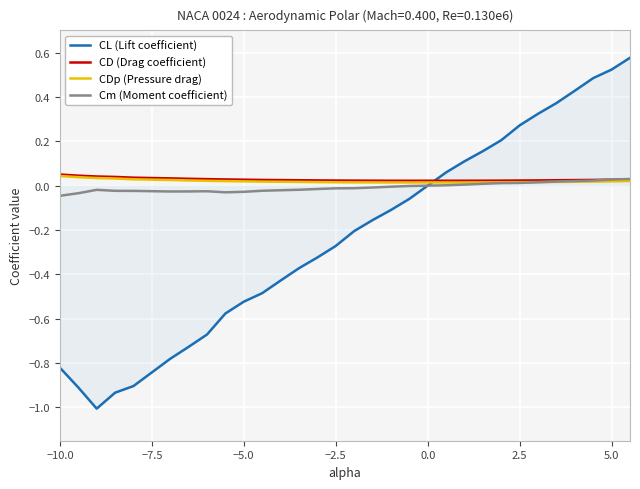

Which series has the largest range (max minus min)?

CL (Lift coefficient)